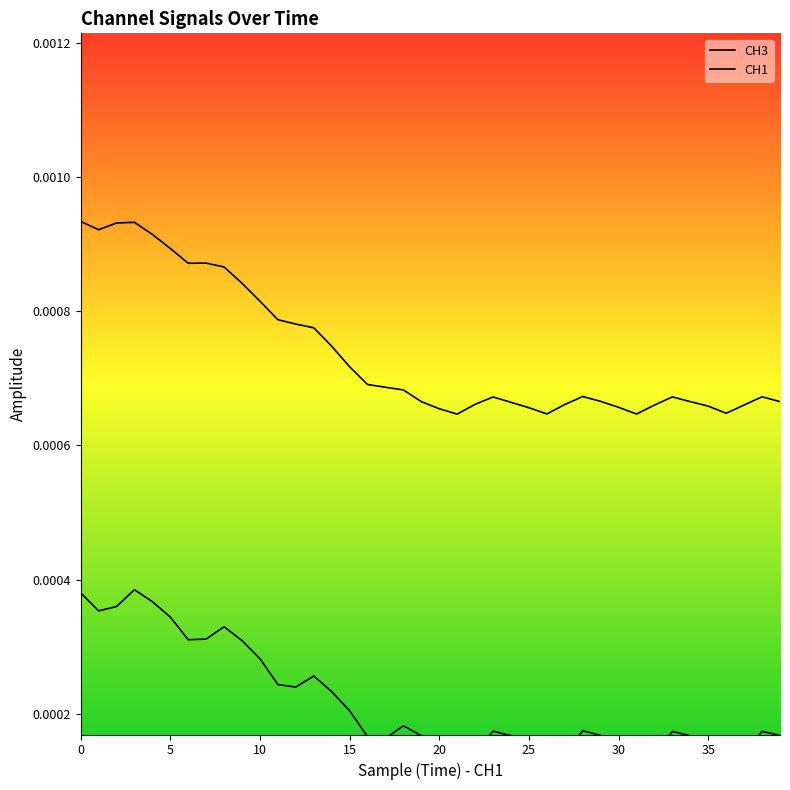

How many interior local valleys does the CH3 series have?

6